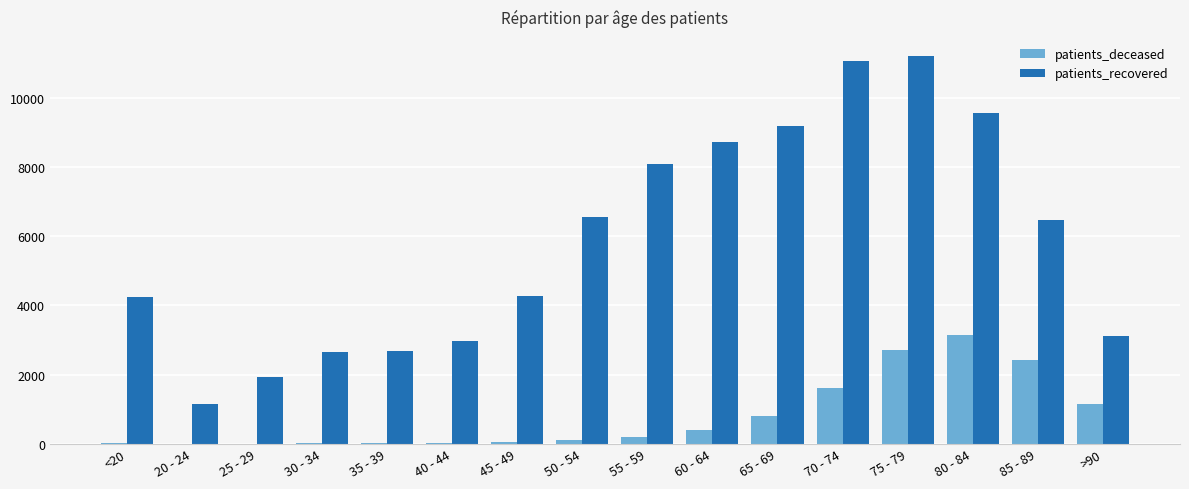

What is the average value of the patients_deceased series?

796